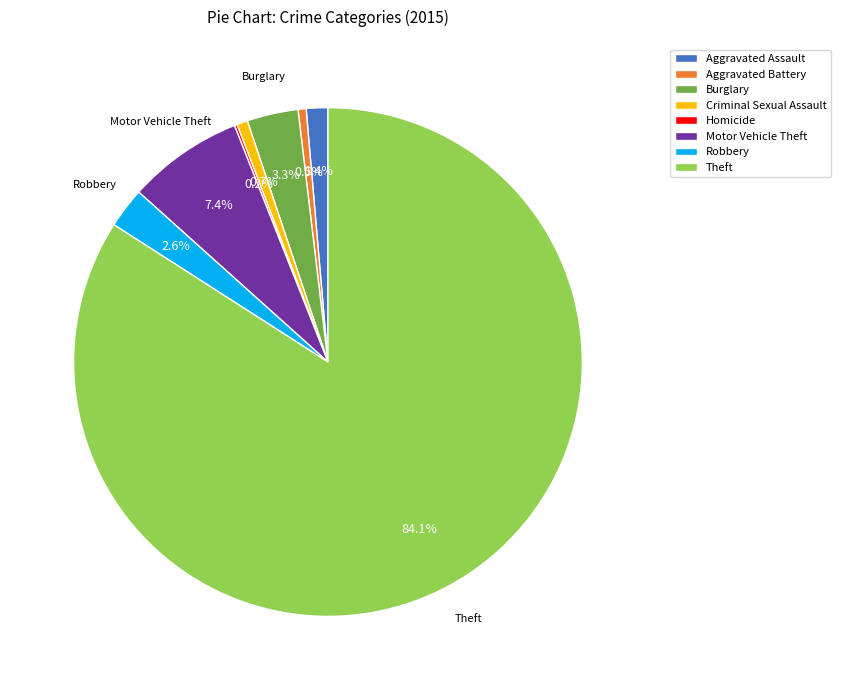

Between Robbery and Theft, which is larger?

Theft